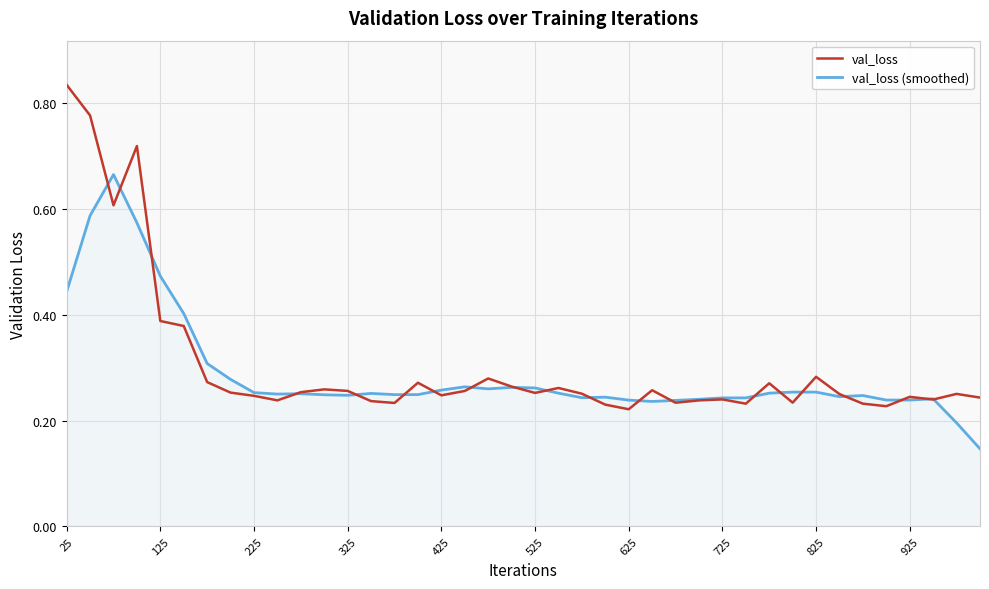

Which series has the largest total across all categories?

val_loss